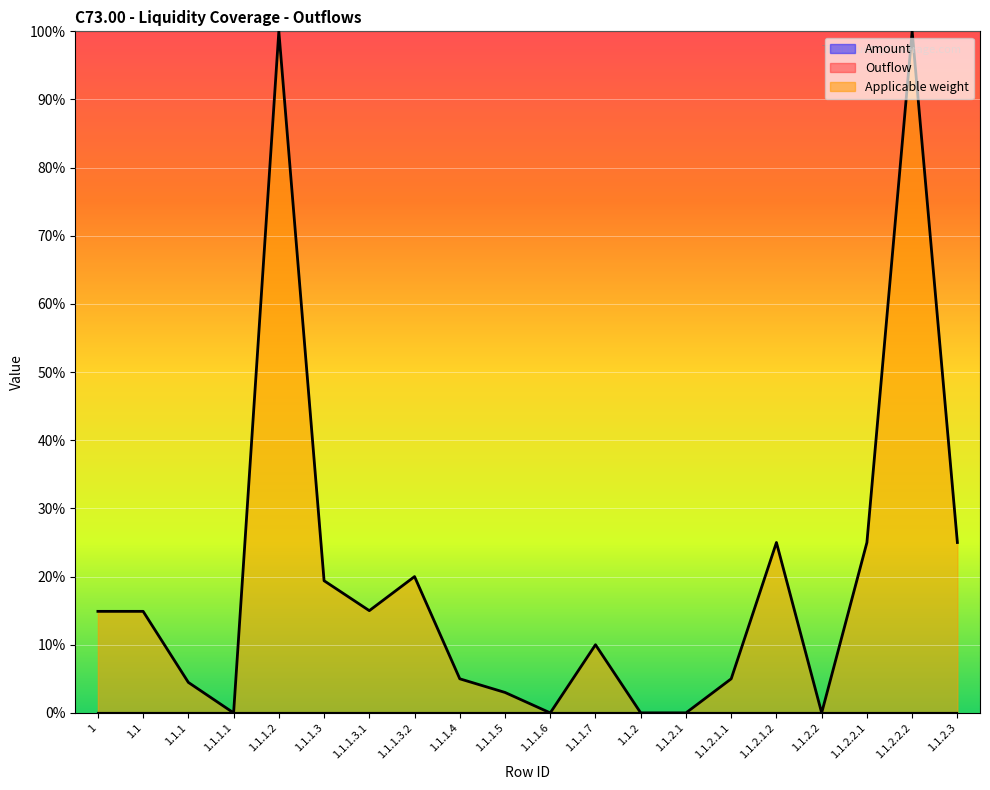

What is the label of the 3rd point from the right?

1.1.2.2.1